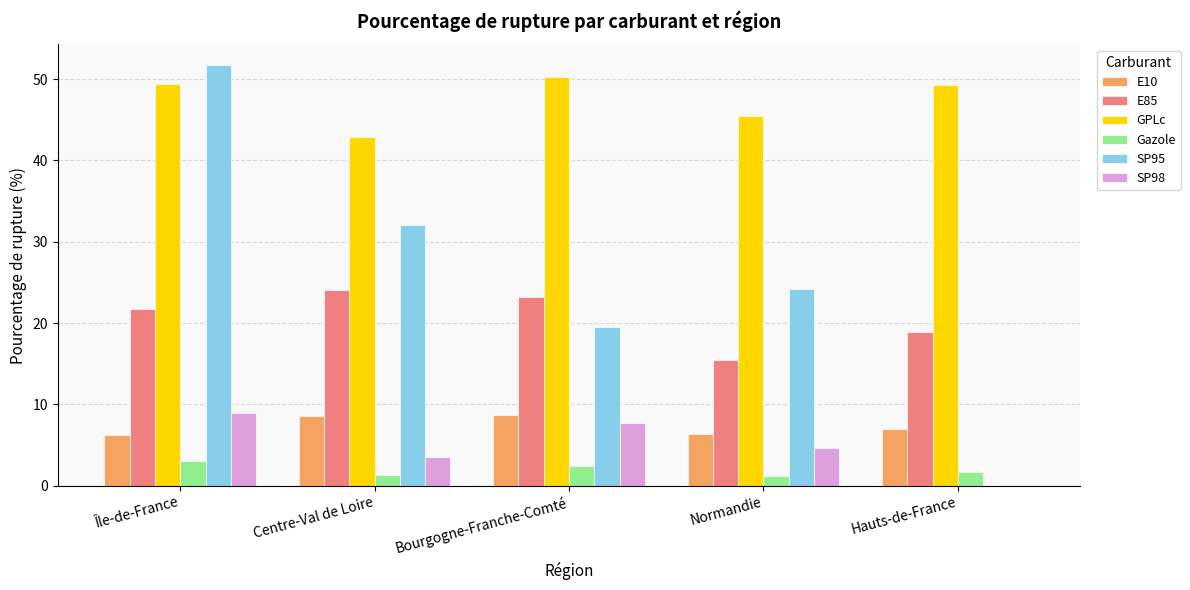

What is the maximum value shown in the chart?

51.7